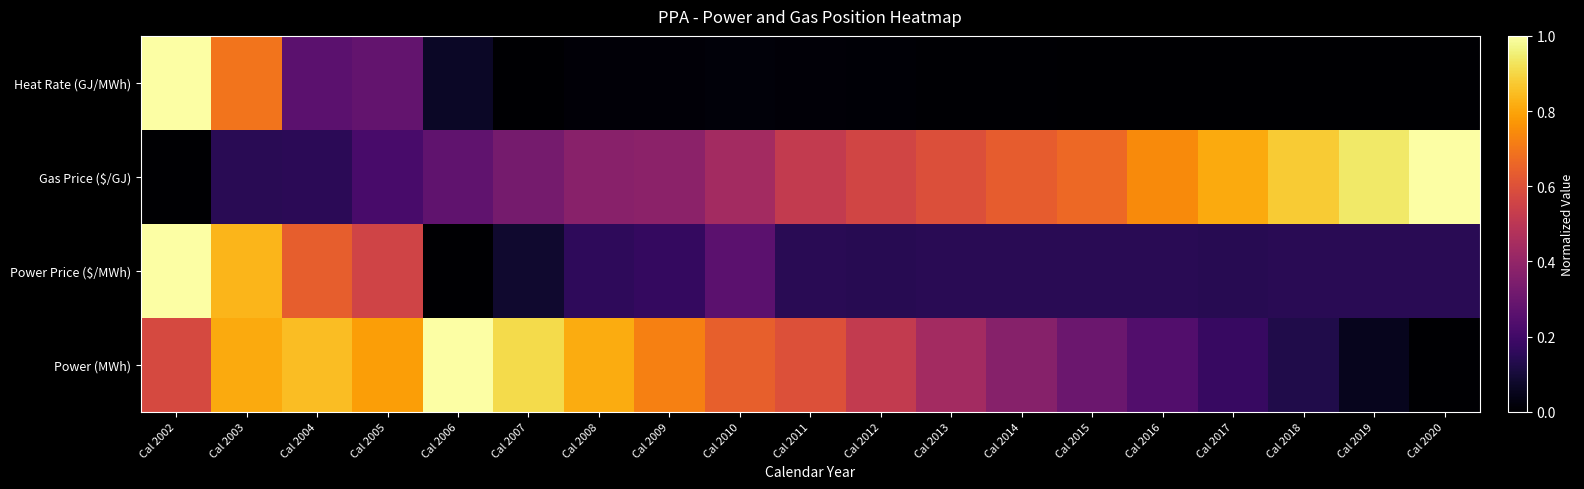

Reading left to right, what are all the values shown in this chart?

Power (MWh): Cal 2002=0.6	Cal 2003=0.8	Cal 2004=0.8	Cal 2005=0.8	Cal 2006=1.0	Cal 2007=0.9	Cal 2008=0.8	Cal 2009=0.7	Cal 2010=0.6	Cal 2011=0.6	Cal 2012=0.5	Cal 2013=0.4	Cal 2014=0.4	Cal 2015=0.3	Cal 2016=0.2	Cal 2017=0.2	Cal 2018=0.1	Cal 2019=0.1	Cal 2020=0.0
Power Price ($/MWh): Cal 2002=1.0	Cal 2003=0.8	Cal 2004=0.6	Cal 2005=0.6	Cal 2006=0.0	Cal 2007=0.1	Cal 2008=0.2	Cal 2009=0.2	Cal 2010=0.3	Cal 2011=0.1	Cal 2012=0.1	Cal 2013=0.1	Cal 2014=0.1	Cal 2015=0.1	Cal 2016=0.1	Cal 2017=0.1	Cal 2018=0.1	Cal 2019=0.1	Cal 2020=0.1
Gas Price ($/GJ): Cal 2002=0.0	Cal 2003=0.1	Cal 2004=0.2	Cal 2005=0.2	Cal 2006=0.3	Cal 2007=0.3	Cal 2008=0.4	Cal 2009=0.4	Cal 2010=0.4	Cal 2011=0.5	Cal 2012=0.6	Cal 2013=0.6	Cal 2014=0.6	Cal 2015=0.7	Cal 2016=0.7	Cal 2017=0.8	Cal 2018=0.9	Cal 2019=0.9	Cal 2020=1.0
Heat Rate (GJ/MWh): Cal 2002=1.0	Cal 2003=0.7	Cal 2004=0.3	Cal 2005=0.3	Cal 2006=0.1	Cal 2007=0.0	Cal 2008=0.0	Cal 2009=0.0	Cal 2010=0.0	Cal 2011=0.0	Cal 2012=0.0	Cal 2013=0.0	Cal 2014=0.0	Cal 2015=0.0	Cal 2016=0.0	Cal 2017=0.0	Cal 2018=0.0	Cal 2019=0.0	Cal 2020=0.0